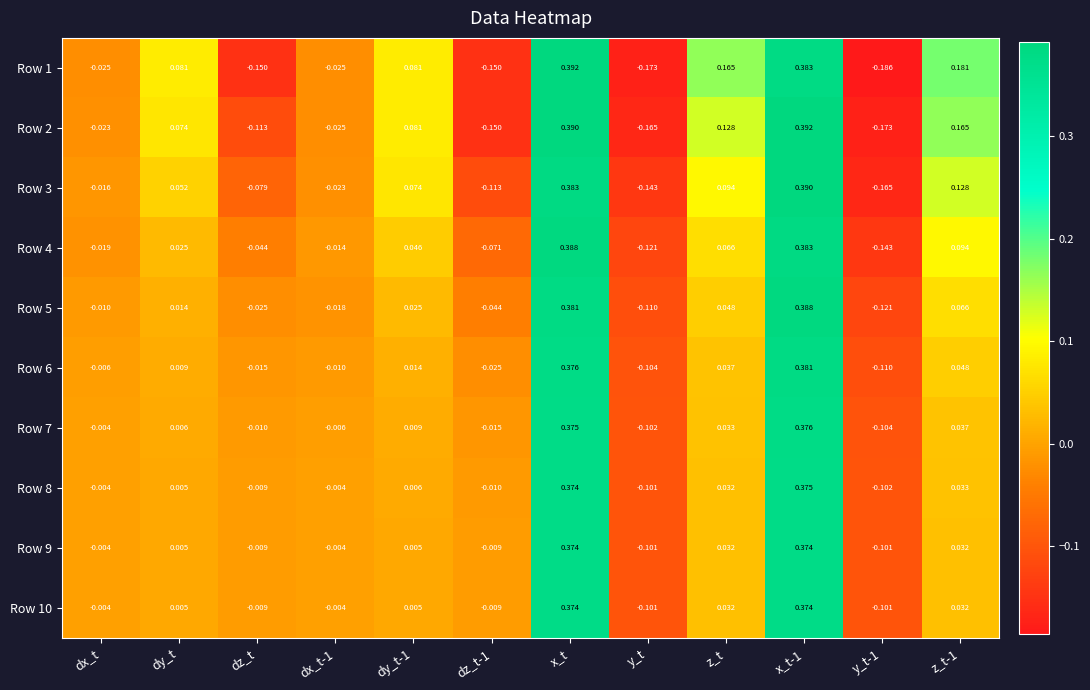

At which label is Row 3 closest to 0?

dx_t